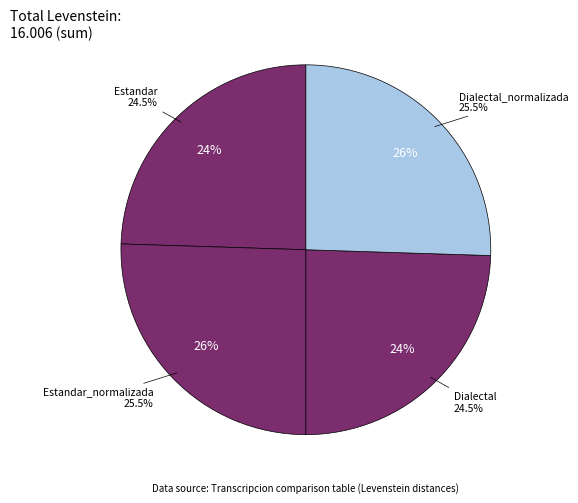

Does Estandar represent more than half of the total?

No